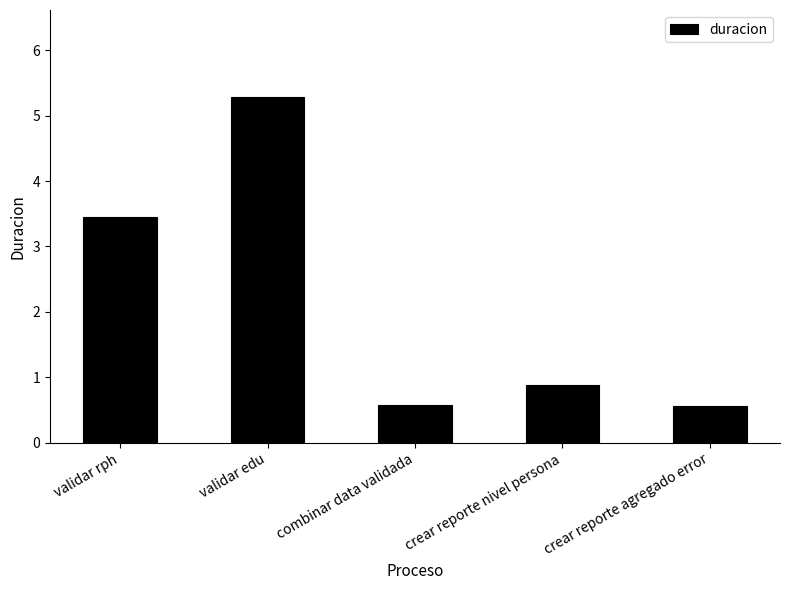

How many data points does each series have?

5